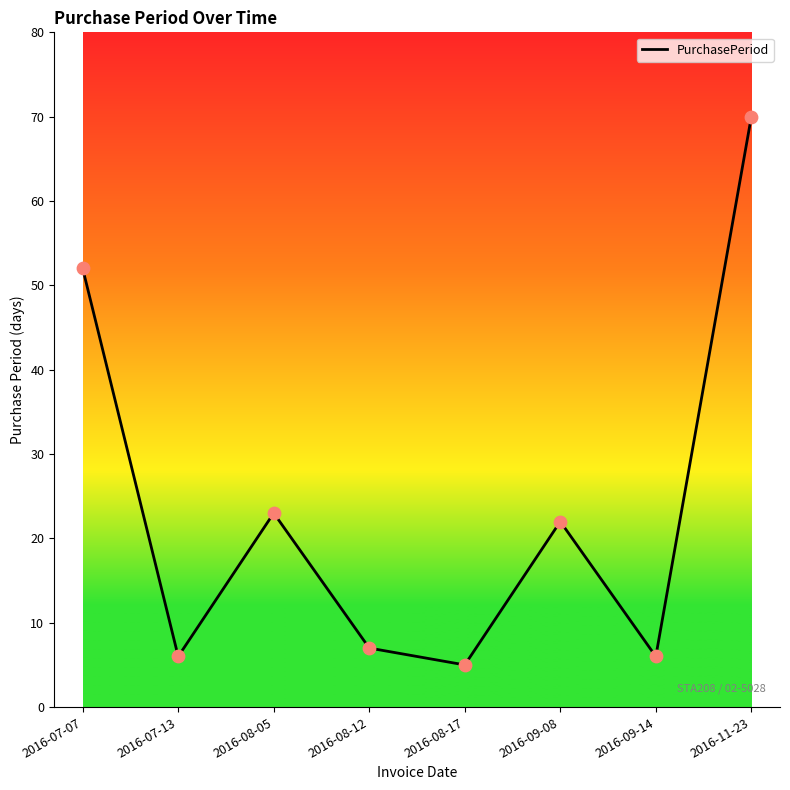

What is the change in value from 2016-07-13 to 2016-08-17?

-1